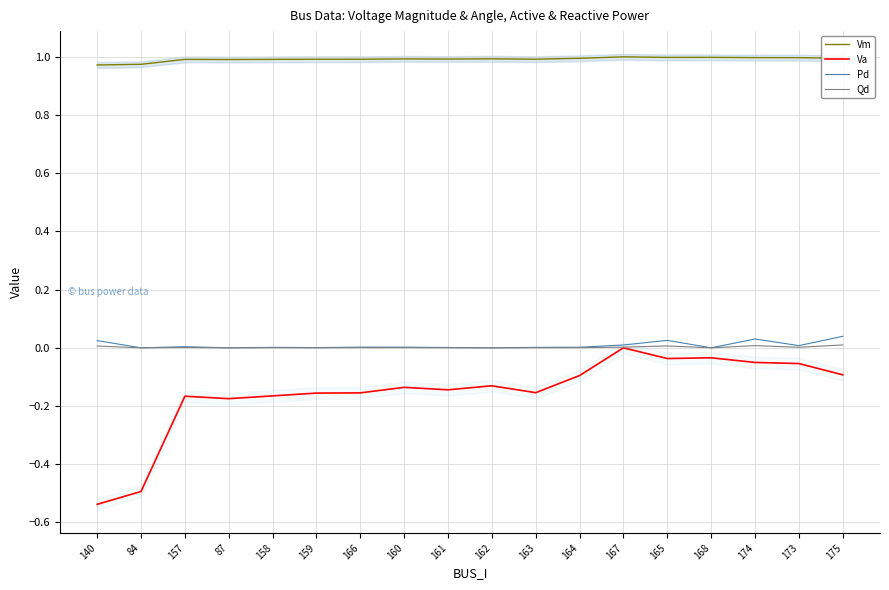

Is the value of Pd at 173 greater than the value of Qd at 161?

Yes